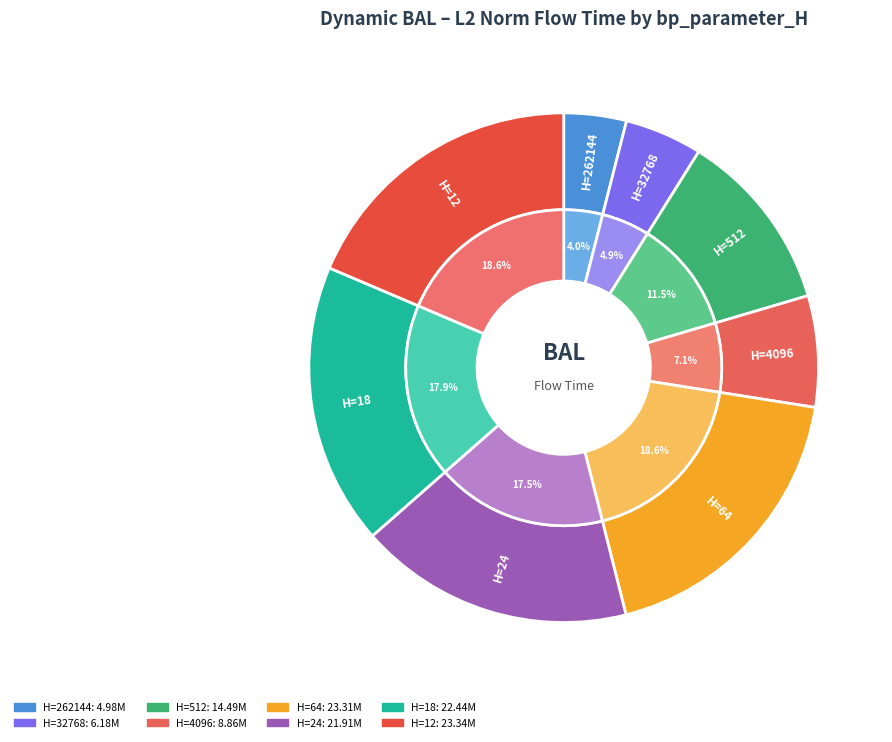

Which slice is the smallest?

262144